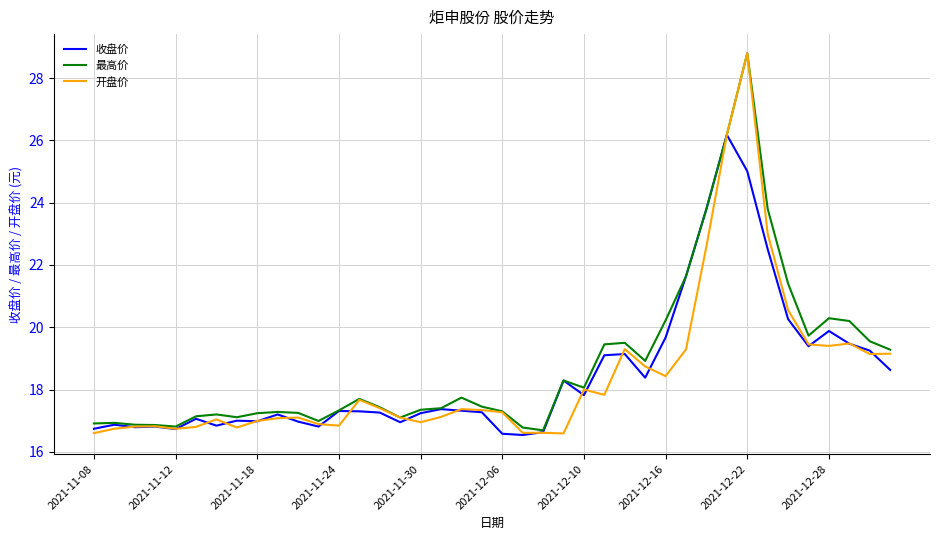

In 最高价, how many points are lower than both neighbors (excluding endpoints)?

8